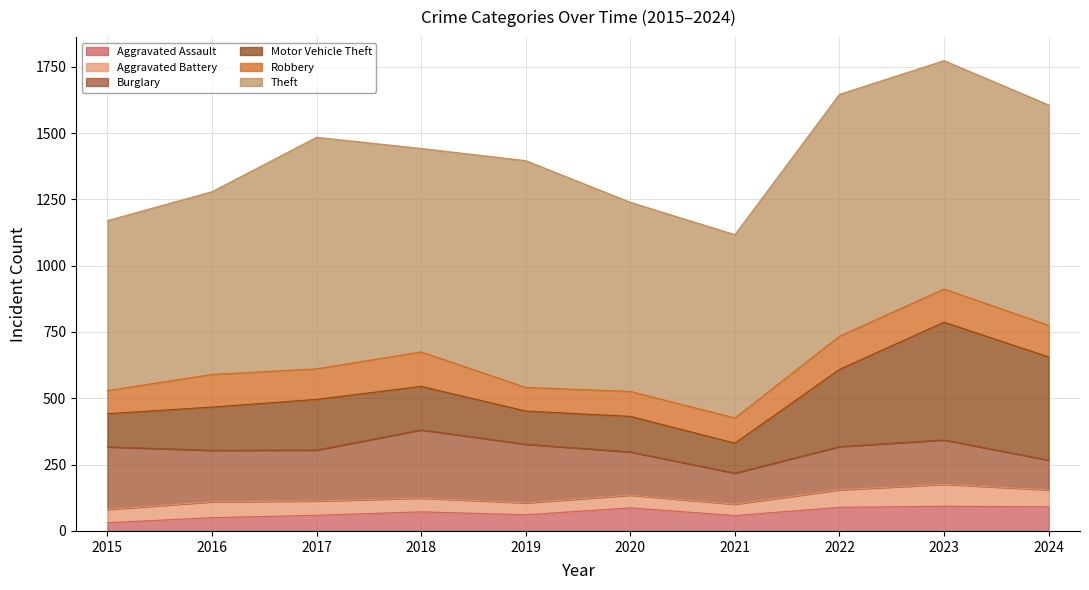

Which category has the highest value in the Burglary series?

2018